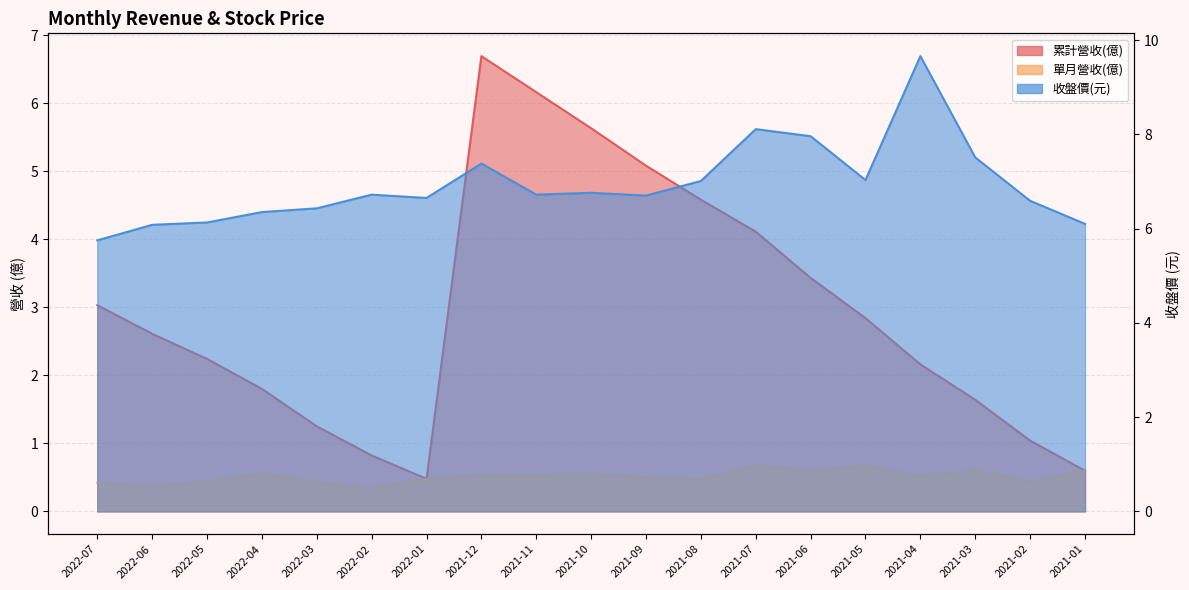

The value of 單月營收(億) at 2021-06 is 0.3. True or false?

False